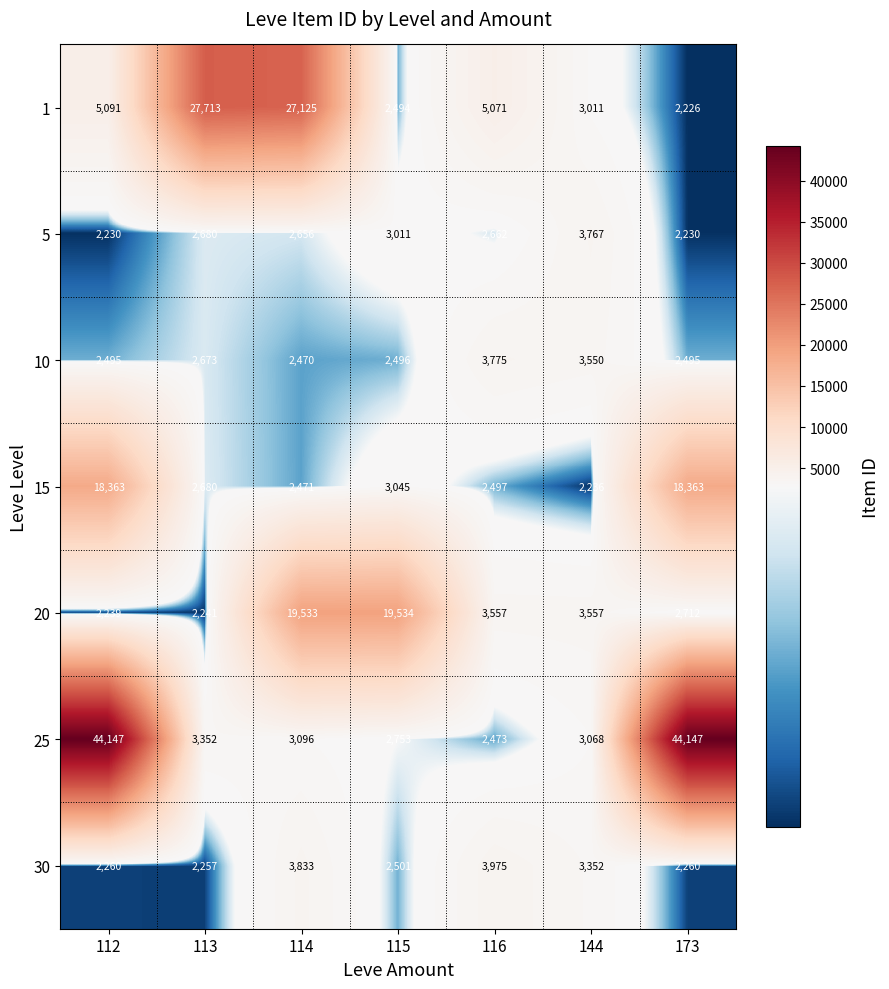

What is the difference between the second highest and second lowest values in the 10 series?

1055